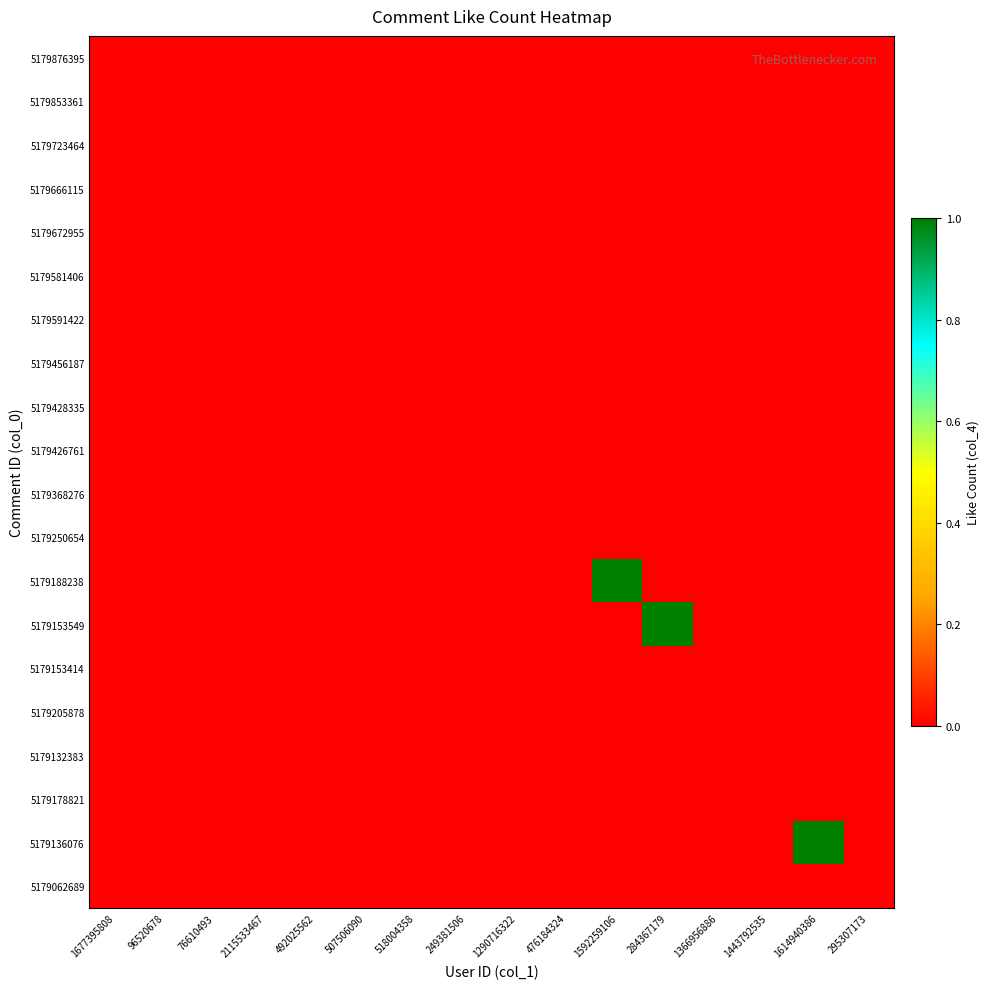

At 492025562, list the series in order from largest to smallest.

5179876395, 5179853361, 5179723464, 5179666115, 5179672955, 5179581406, 5179591422, 5179456187, 5179428335, 5179426761, 5179368276, 5179250654, 5179188238, 5179153549, 5179153414, 5179205878, 5179132383, 5179178821, 5179136076, 5179062689